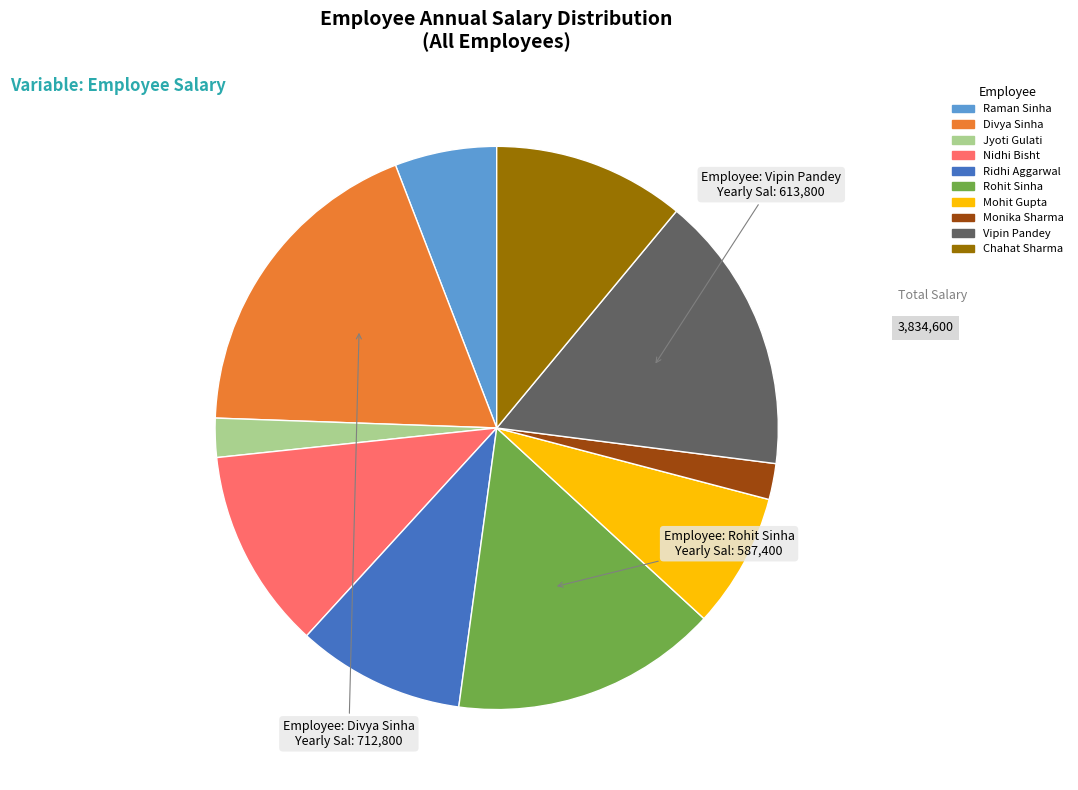

Do Mohit Gupta and Raman Sinha together represent more than half of the pie?

No